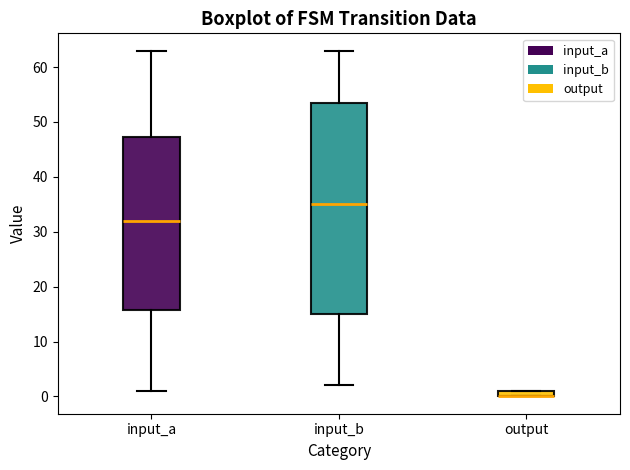

Where is the upper edge of the box for output on the y-axis? The values are not printed on the chart, so give them approximately, as read against the axis.

1